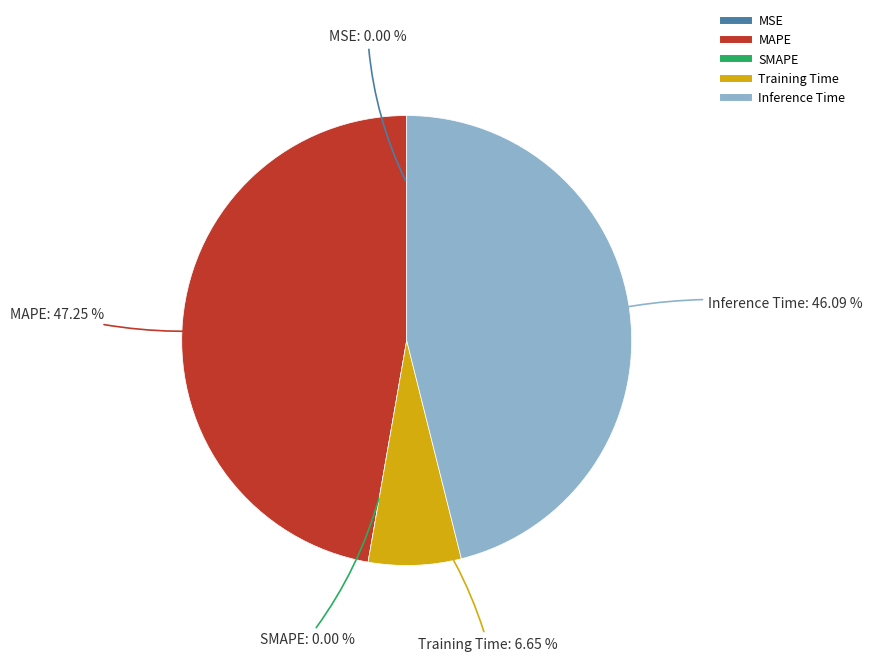

True or false: MSE accounts for 0% of the total.

True